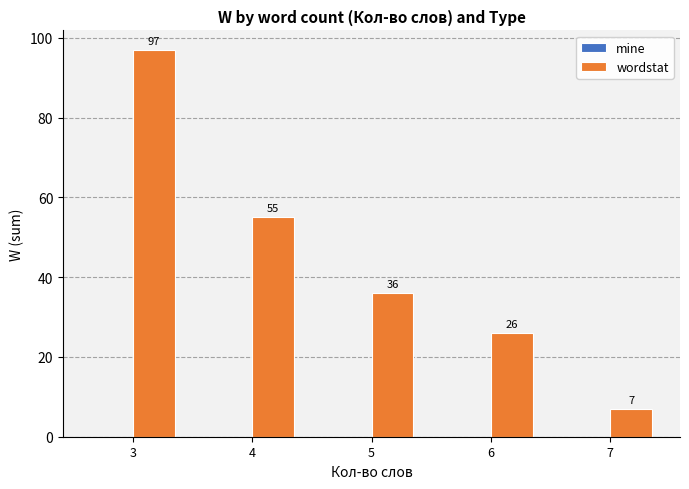

What is the ratio of the value at 4 to the value at 5?

1.5